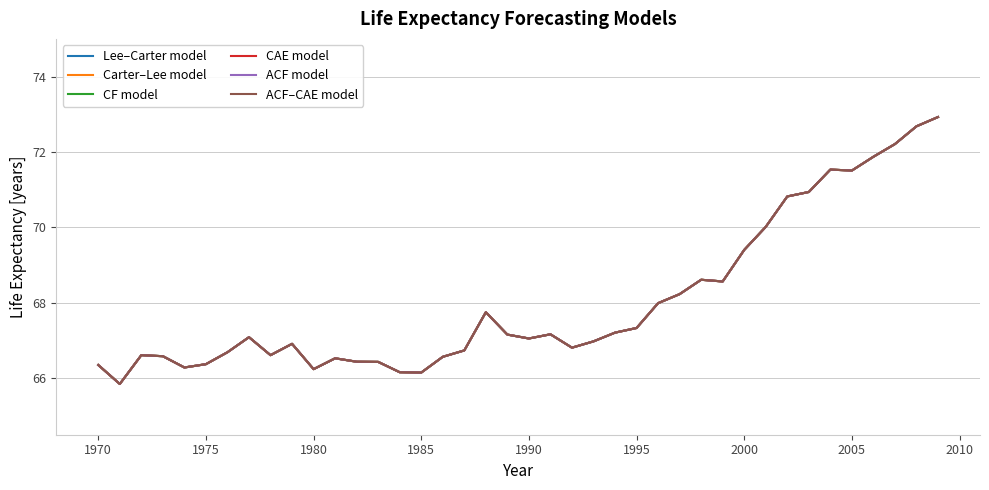

What is the greatest value displayed?

72.9